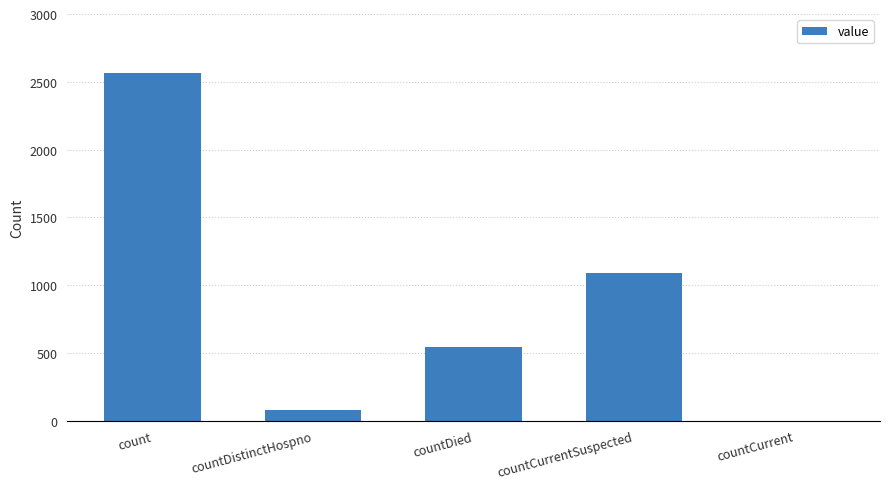

Reading left to right, extract all data points from this chart.

count=2565	countDistinctHospno=75	countDied=540	countCurrentSuspected=1091	countCurrent=0